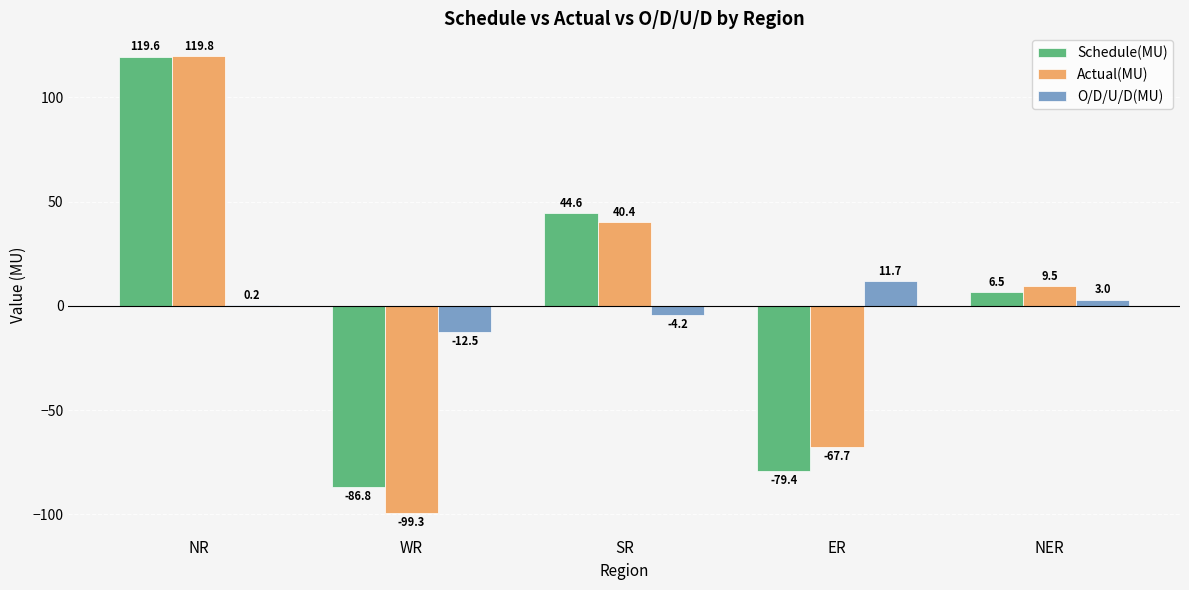

What is the maximum value for O/D/U/D(MU)?

11.7